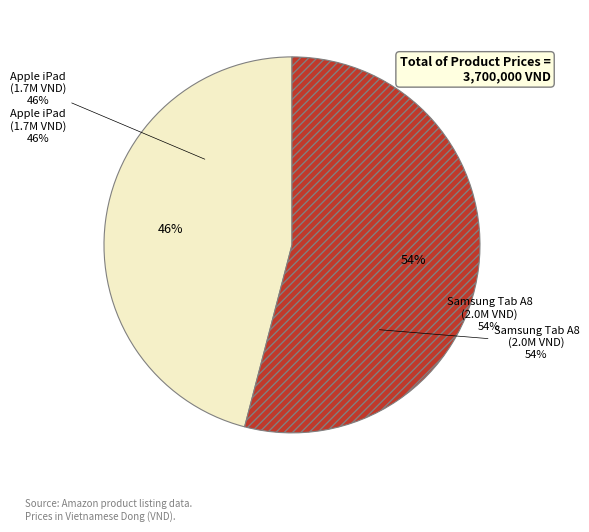

Which category has the biggest portion of the pie?

Samsung Galaxy Tab A8 10.5"